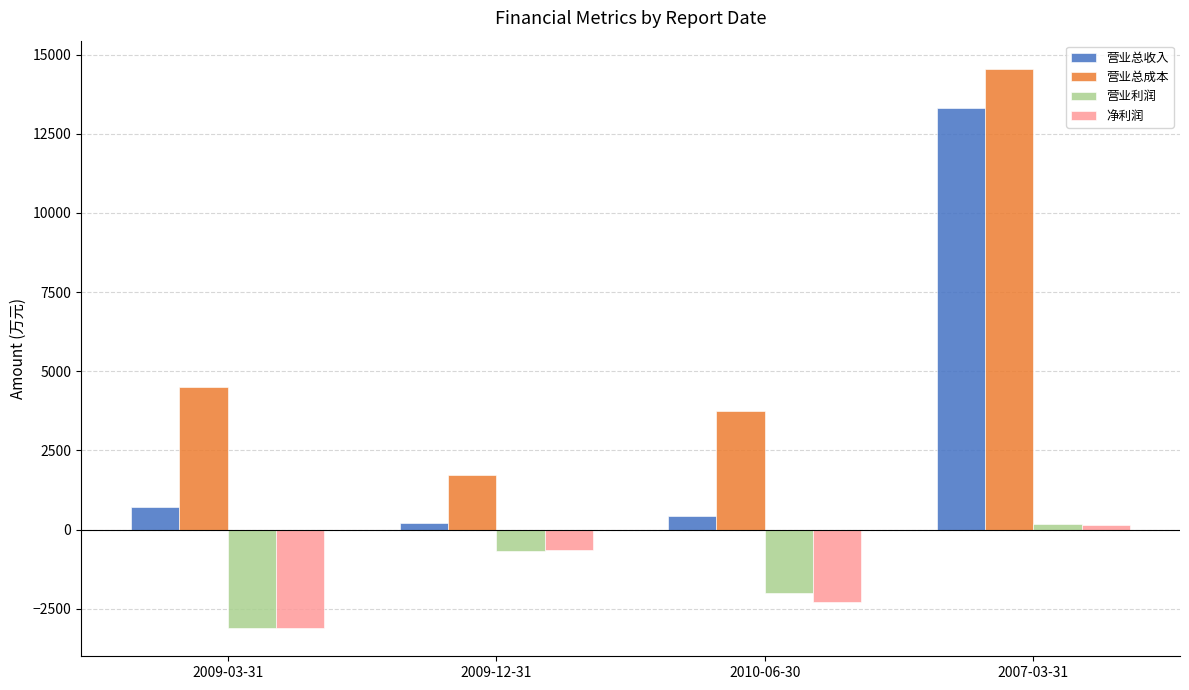

What is the sum of the 营业利润 values at 2009-12-31 and 2010-06-30?

-2663